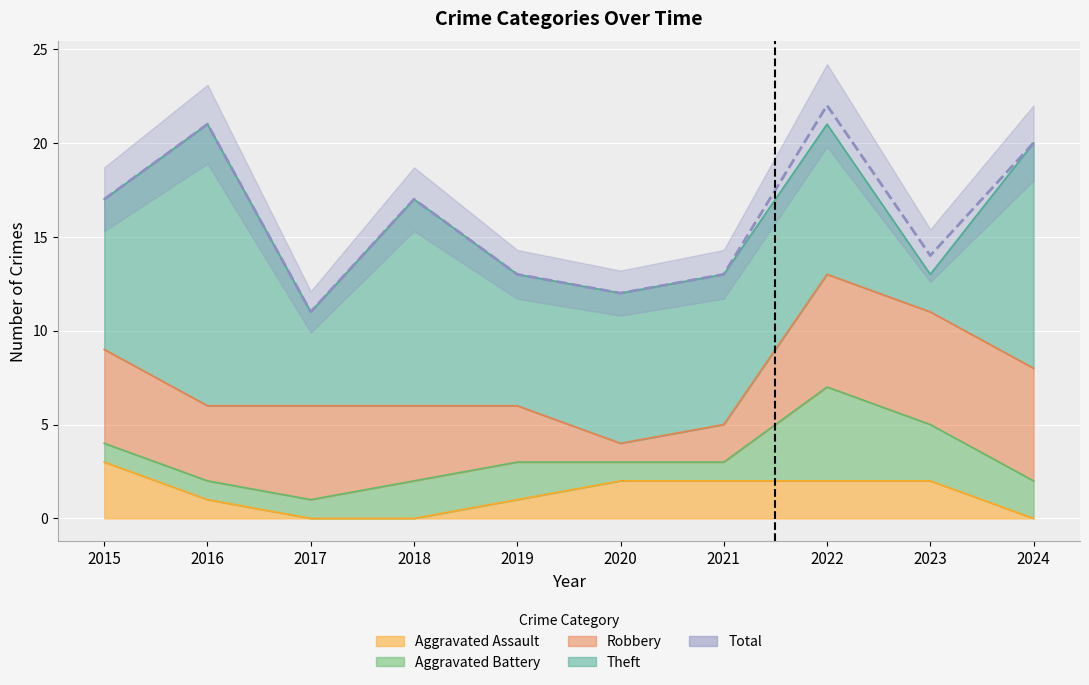

Reading left to right, what are all the values shown in this chart?

Aggravated Assault: 3	1	0	0	1	2	2	2	2	0
Aggravated Battery: 1	1	1	2	2	1	1	5	3	2
Robbery: 5	4	5	4	3	1	2	6	6	6
Theft: 8	15	5	11	7	8	8	8	2	12
Total: 17	21	11	17	13	12	13	22	14	20